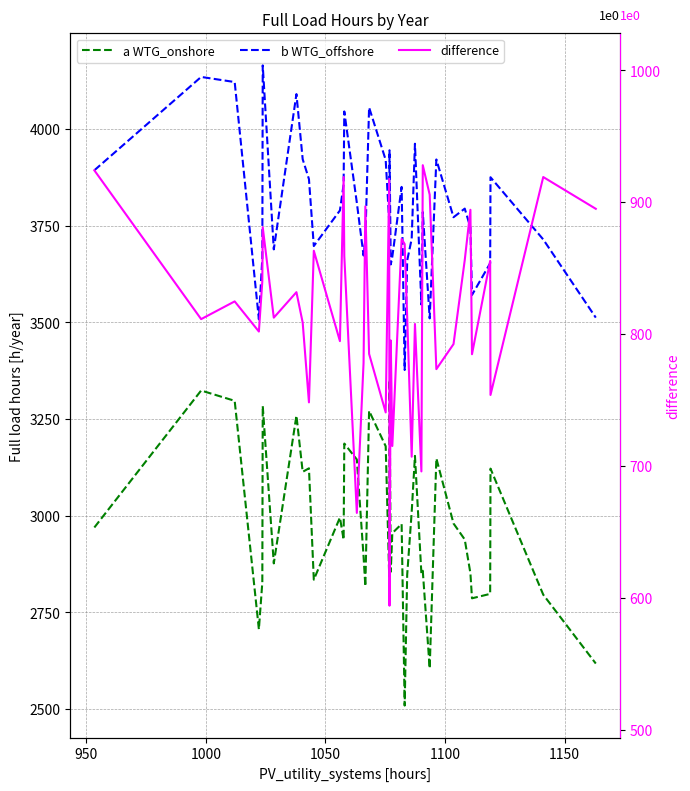

Count the number of data series in this chart.

3